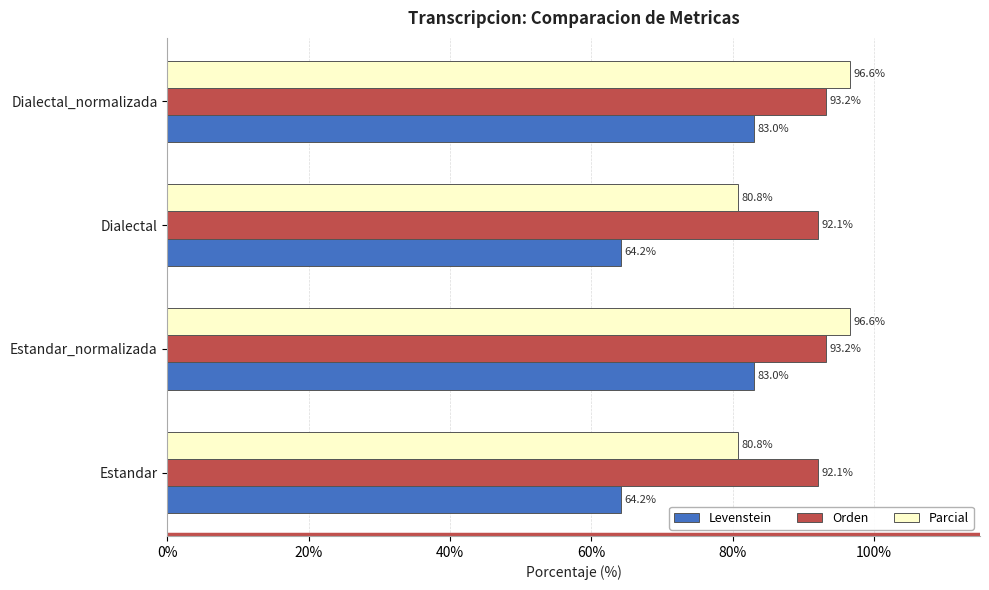

Rank the series by their maximum value, from highest to lowest.

Parcial, Orden, Levenstein